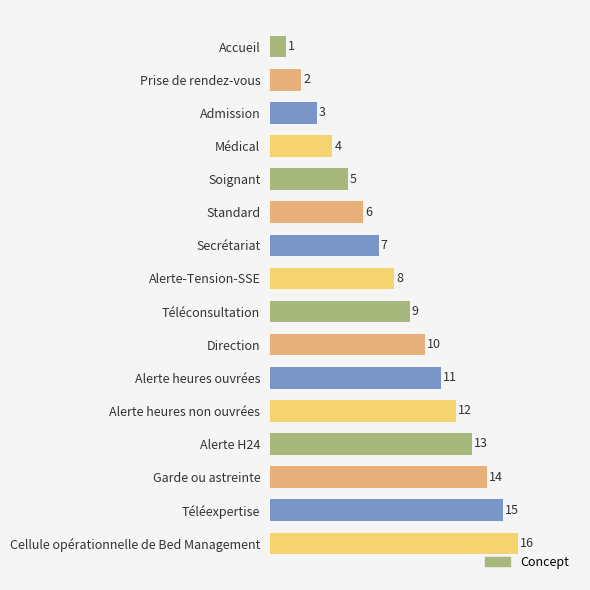

Where is the data nearest to the value 8?

Alerte-Tension-SSE